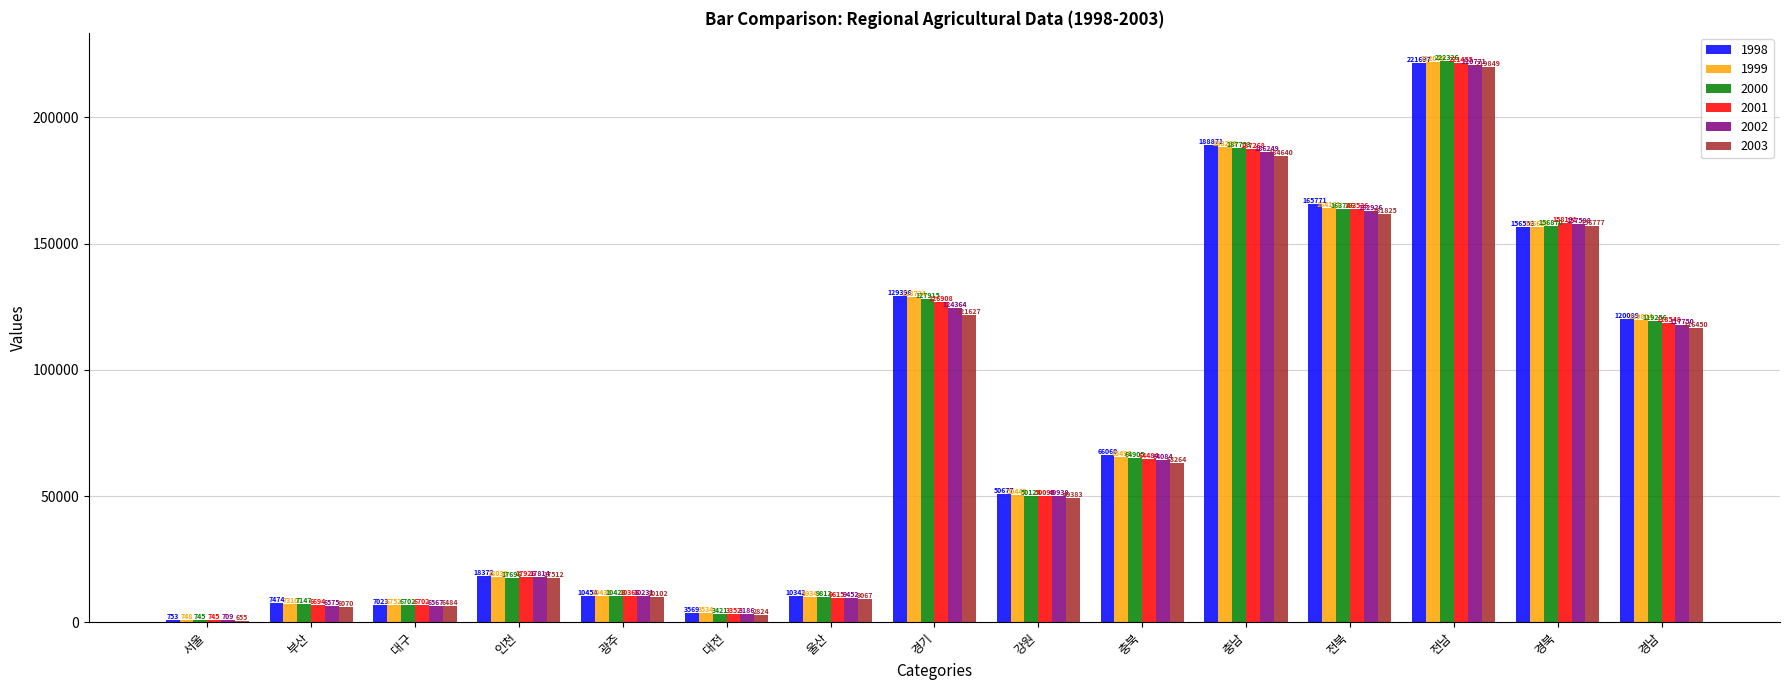

Which series has the largest total across all categories?

1998